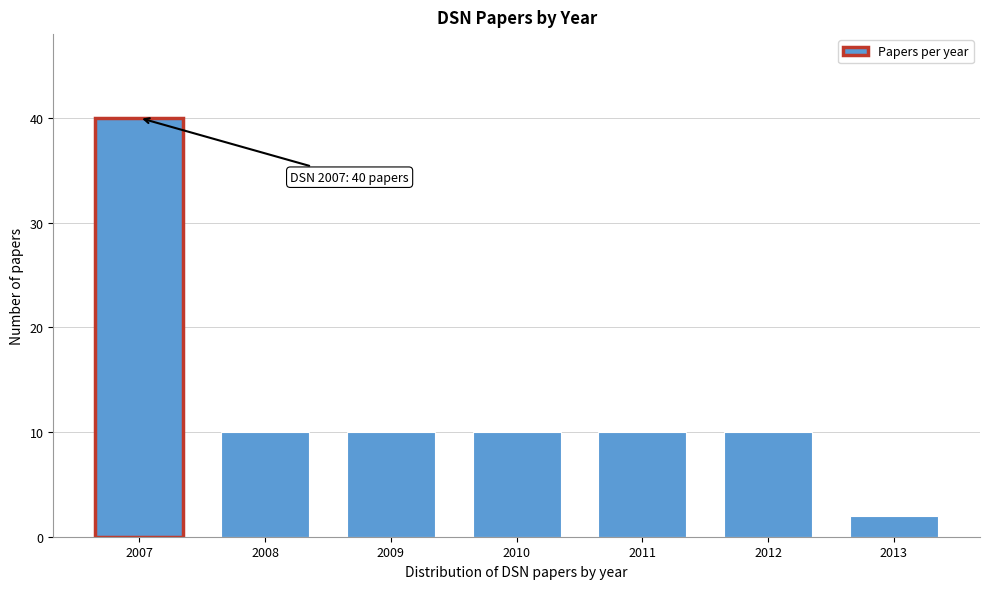

Reading left to right, transcribe all the data shown in this chart.

40	10	10	10	10	10	2